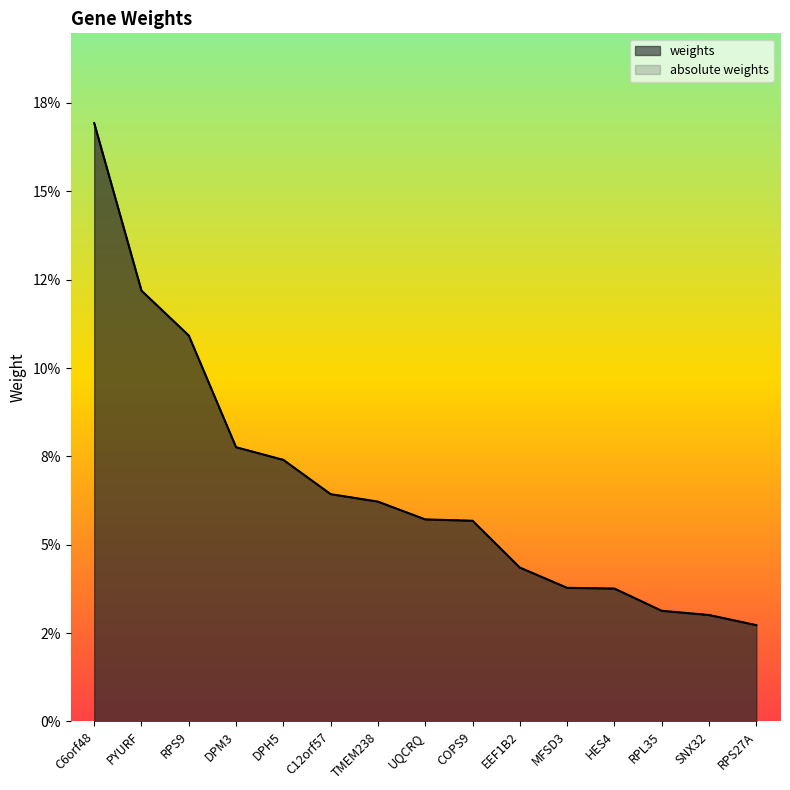

What is the sum of all weights values?

1.0